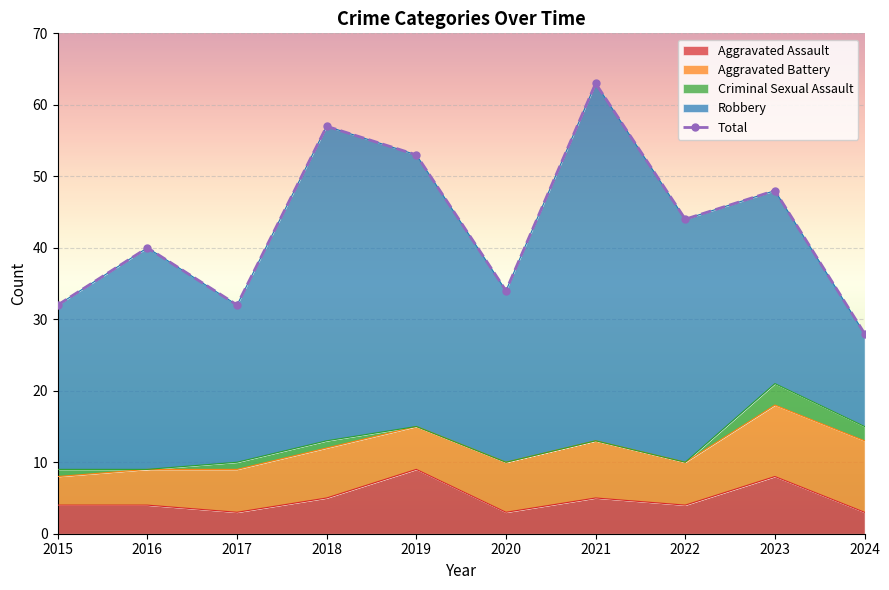

What is the highest value of the Aggravated Assault series?

9